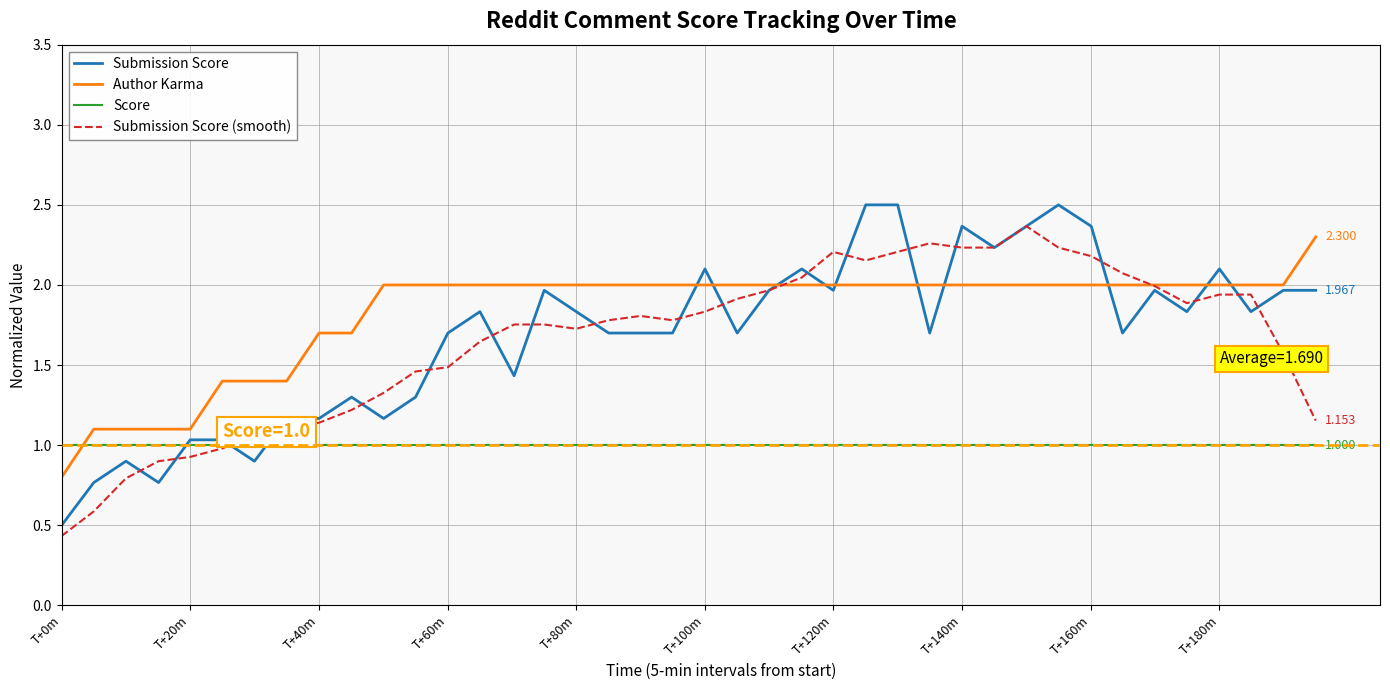

Reading left to right, transcribe all the data shown in this chart.

Submission Score: 0.5	0.8	0.9	0.8	1.0	1.0	0.9	1.2	1.2	1.3	1.2	1.3	1.7	1.8	1.4	2.0	1.8	1.7	1.7	1.7	2.1	1.7	2.0	2.1	2.0	2.5	2.5	1.7	2.4	2.2	2.4	2.5	2.4	1.7	2.0	1.8	2.1	1.8	2.0	2.0
Author Karma: 0.8	1.1	1.1	1.1	1.1	1.4	1.4	1.4	1.7	1.7	2.0	2.0	2.0	2.0	2.0	2.0	2.0	2.0	2.0	2.0	2.0	2.0	2.0	2.0	2.0	2.0	2.0	2.0	2.0	2.0	2.0	2.0	2.0	2.0	2.0	2.0	2.0	2.0	2.0	2.3
Score: 1.0	1.0	1.0	1.0	1.0	1.0	1.0	1.0	1.0	1.0	1.0	1.0	1.0	1.0	1.0	1.0	1.0	1.0	1.0	1.0	1.0	1.0	1.0	1.0	1.0	1.0	1.0	1.0	1.0	1.0	1.0	1.0	1.0	1.0	1.0	1.0	1.0	1.0	1.0	1.0
Submission Score (smooth): 0.4	0.6	0.8	0.9	0.9	1.0	1.1	1.1	1.1	1.2	1.3	1.5	1.5	1.6	1.8	1.8	1.7	1.8	1.8	1.8	1.8	1.9	2.0	2.0	2.2	2.2	2.2	2.3	2.2	2.2	2.4	2.2	2.2	2.1	2.0	1.9	1.9	1.9	1.6	1.2